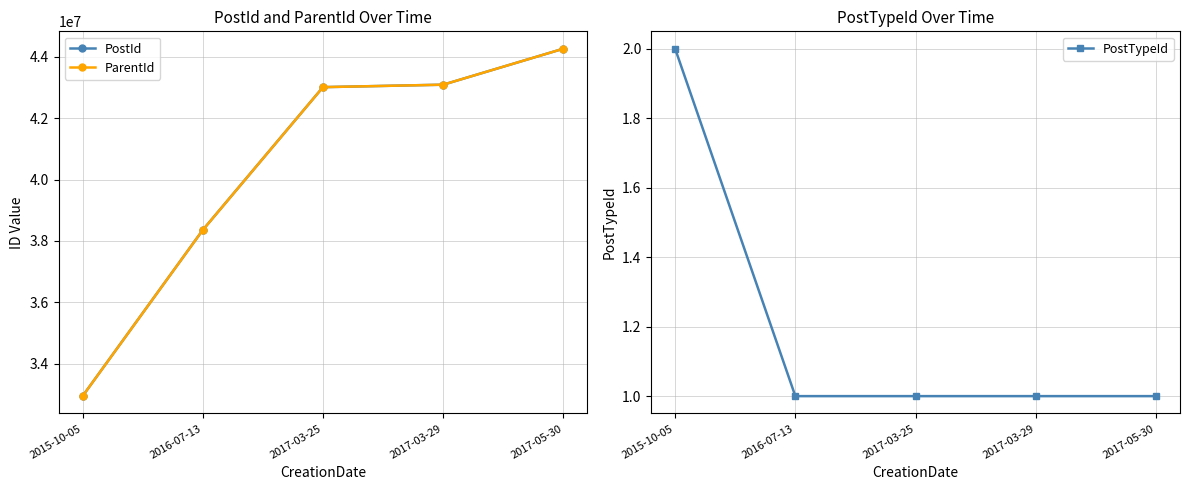

True or false: PostTypeId has a value of 2 at 2017-03-25.

False